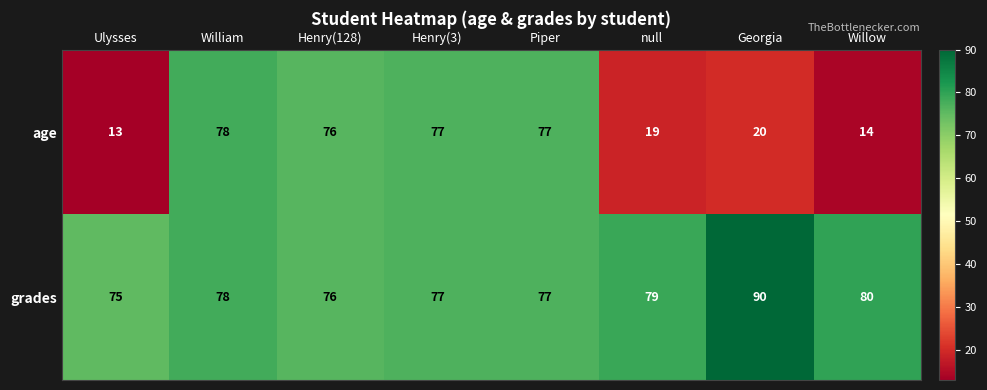

At which label does age first exceed 76?

William